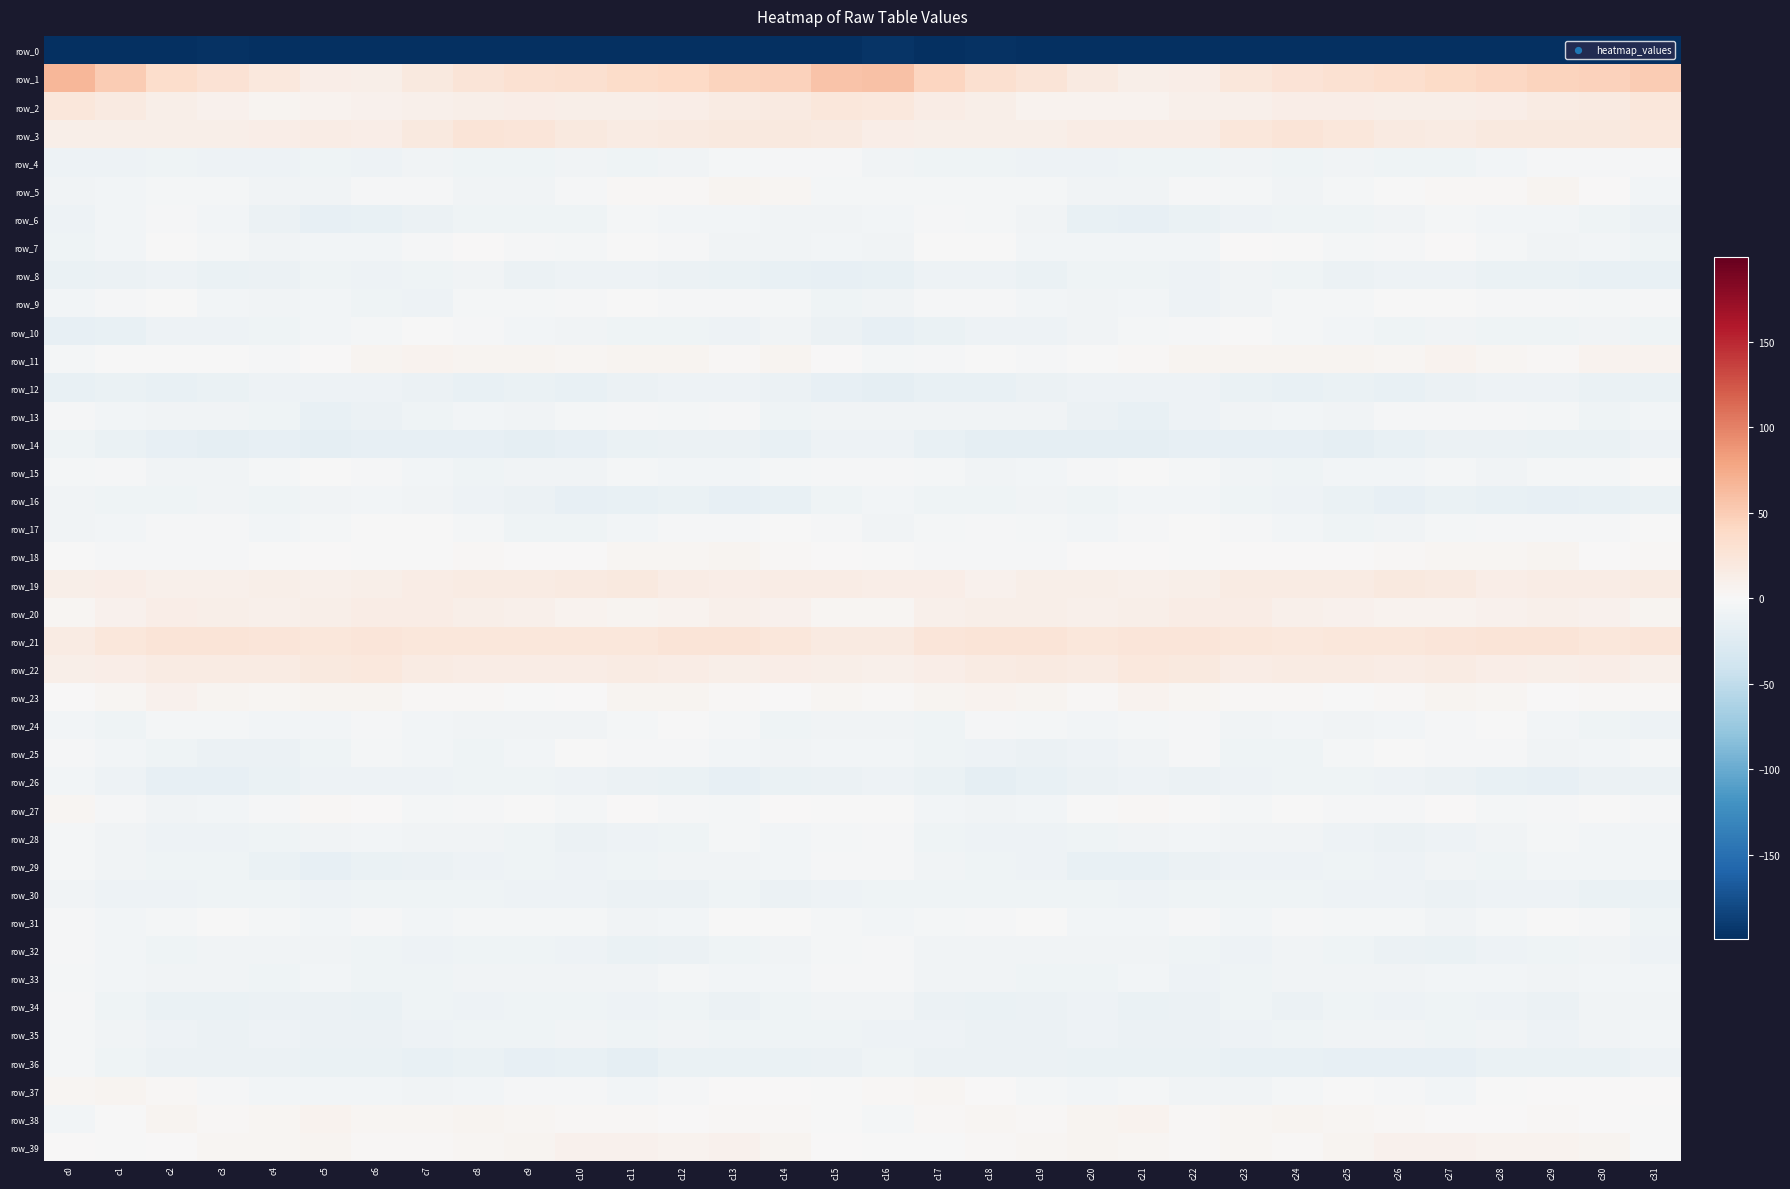

Rank the series at c7 from lowest to highest value.

row_0, row_14, row_36, row_6, row_12, row_29, row_35, row_26, row_9, row_32, row_8, row_13, row_33, row_34, row_30, row_4, row_16, row_37, row_28, row_15, row_25, row_31, row_24, row_27, row_5, row_7, row_17, row_10, row_18, row_23, row_39, row_38, row_11, row_2, row_20, row_19, row_22, row_1, row_3, row_21